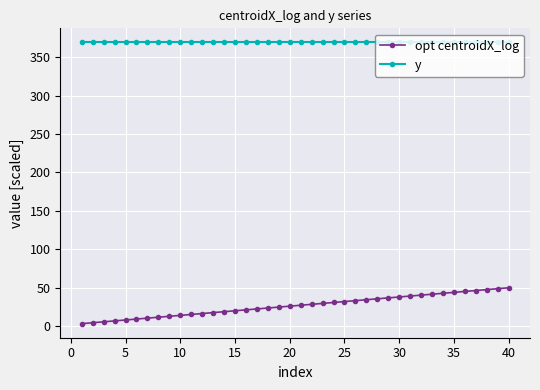

What is the sum of all y values?

14781.4